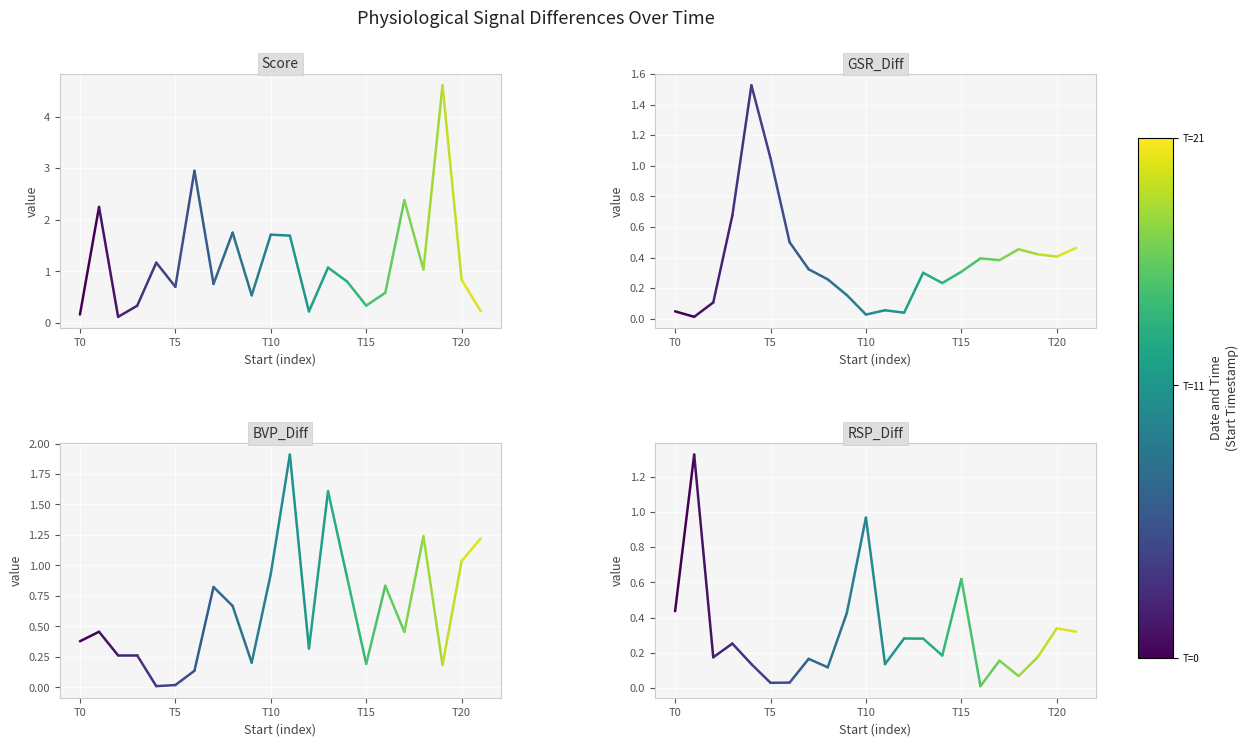

The value of BVP_Diff at T5 is 0.8. True or false?

False